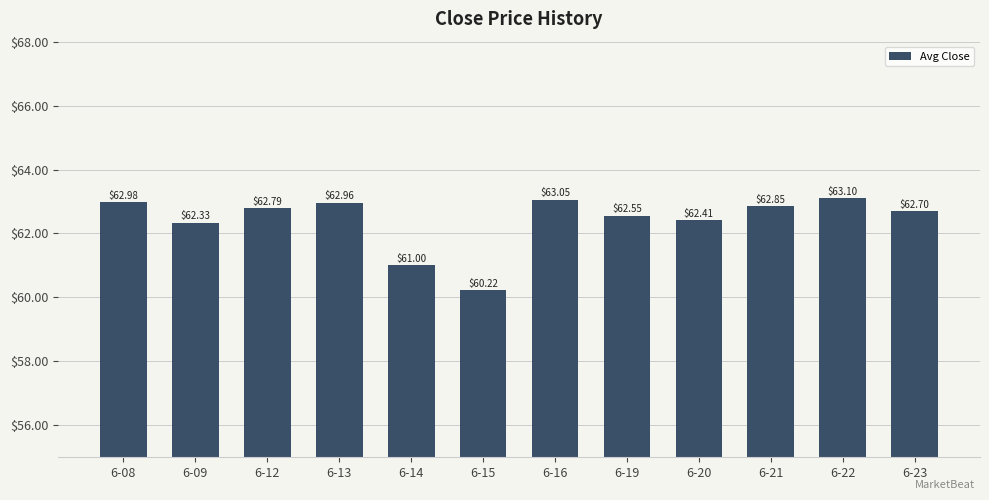

At which category does the chart reach its peak across all series?

6-22